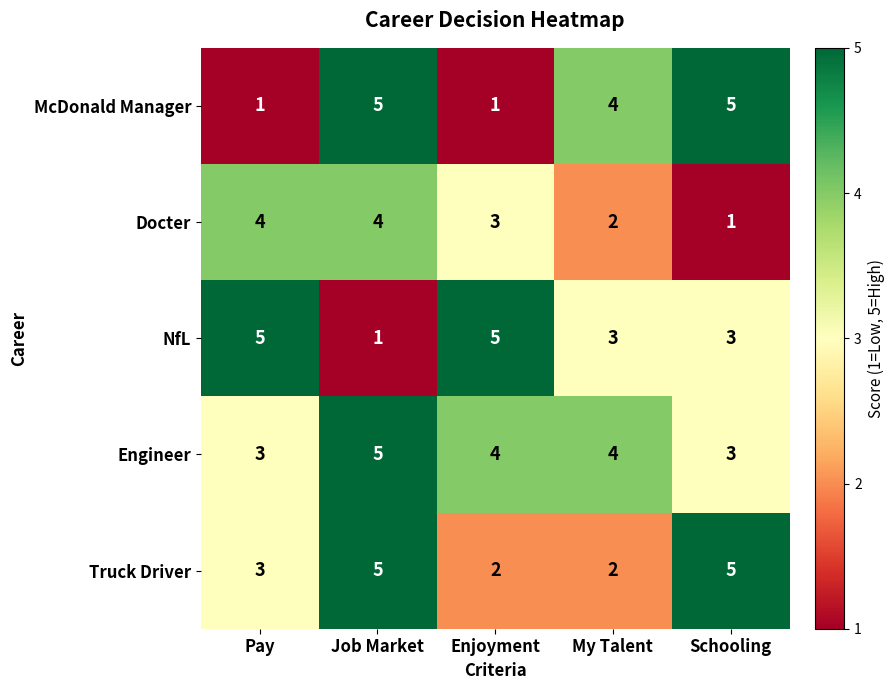

Reading left to right, list all the values displayed in this chart.

McDonald Manager: Pay=1	Job Market=5	Enjoyment=1	My Talent=4	Schooling=5
Docter: Pay=4	Job Market=4	Enjoyment=3	My Talent=2	Schooling=1
NfL: Pay=5	Job Market=1	Enjoyment=5	My Talent=3	Schooling=3
Engineer: Pay=3	Job Market=5	Enjoyment=4	My Talent=4	Schooling=3
Truck Driver: Pay=3	Job Market=5	Enjoyment=2	My Talent=2	Schooling=5